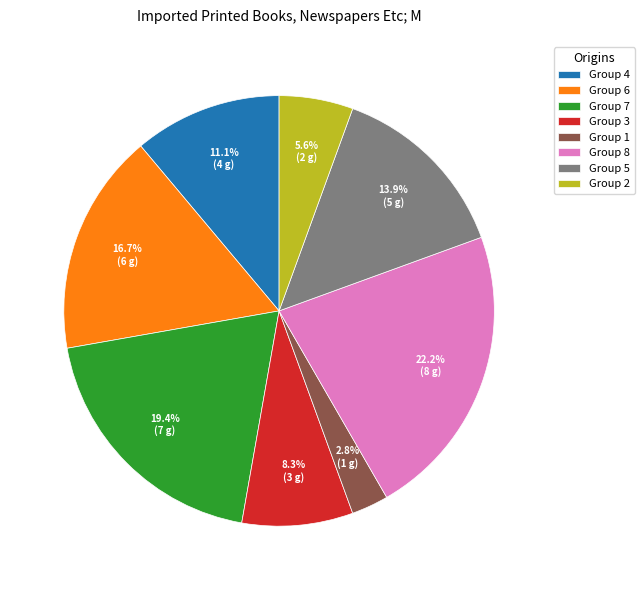

How much of the chart is everything except Group 7?

80.6%